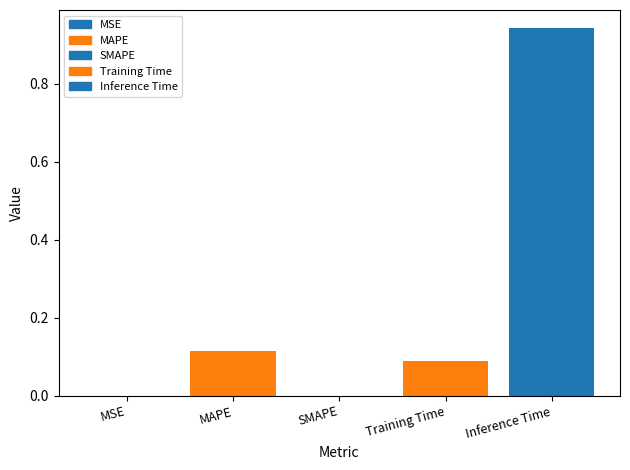

Does the chart contain any negative values?

No